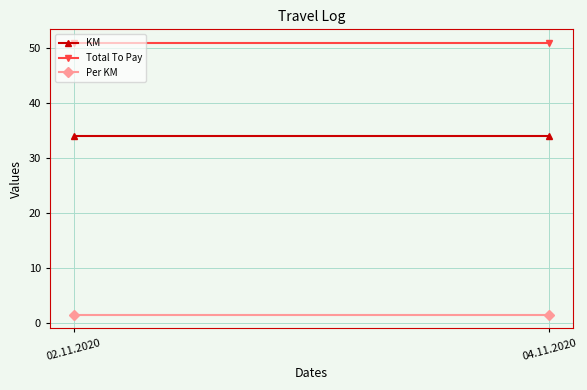

The Total To Pay series shows 89.5 at 02.11.2020. True or false?

False